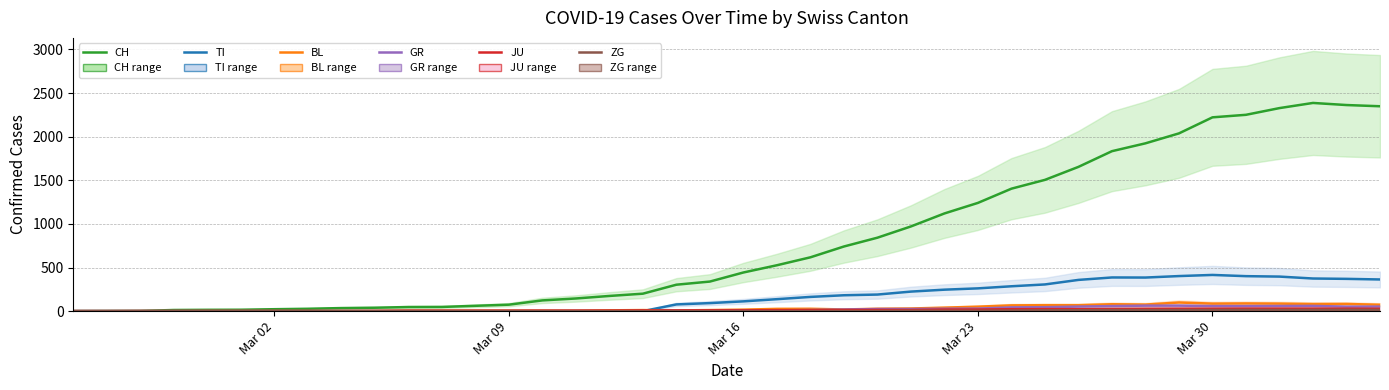

Which category has the lowest value in the TI series?

Mar 02